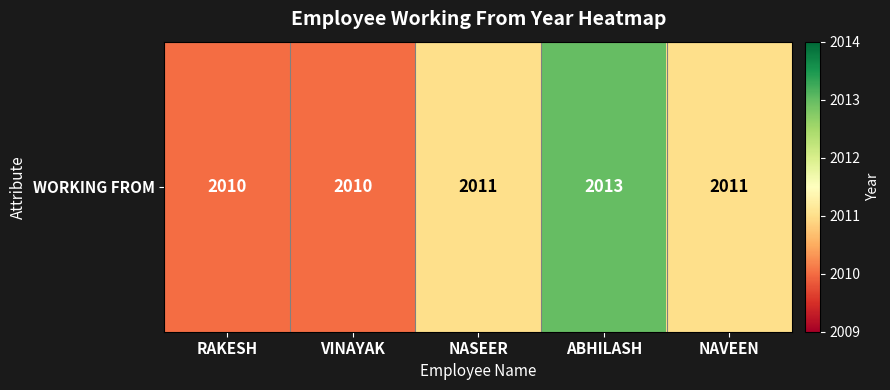

What is the difference between the values at ABHILASH and VINAYAK?

3